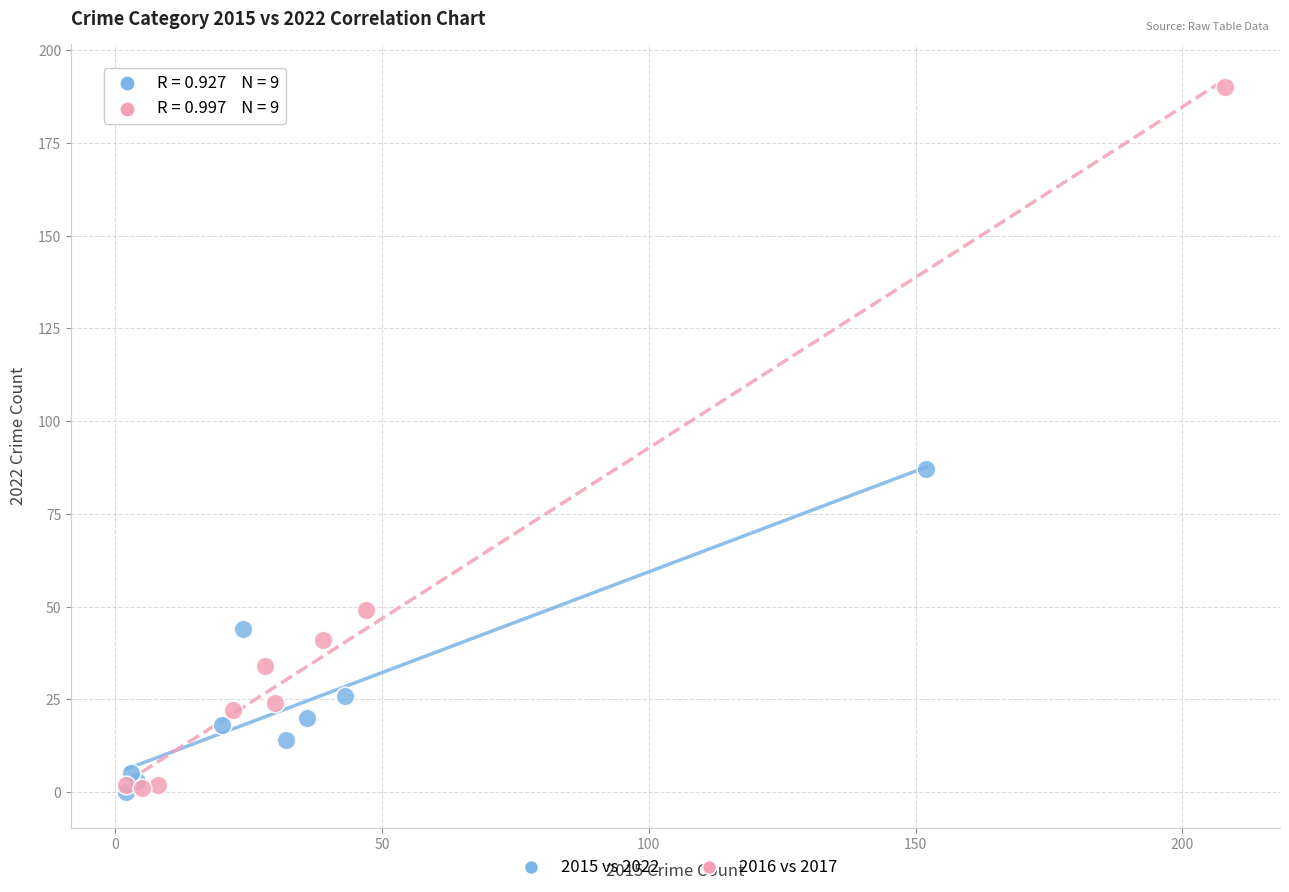

Which series contains the highest Y value?

2016 vs 2017